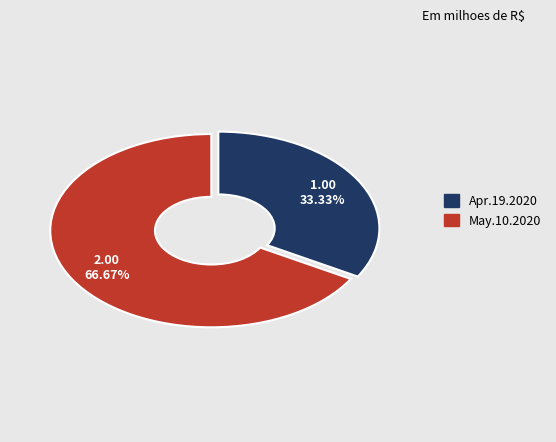

What is the majority slice?

May.10.2020